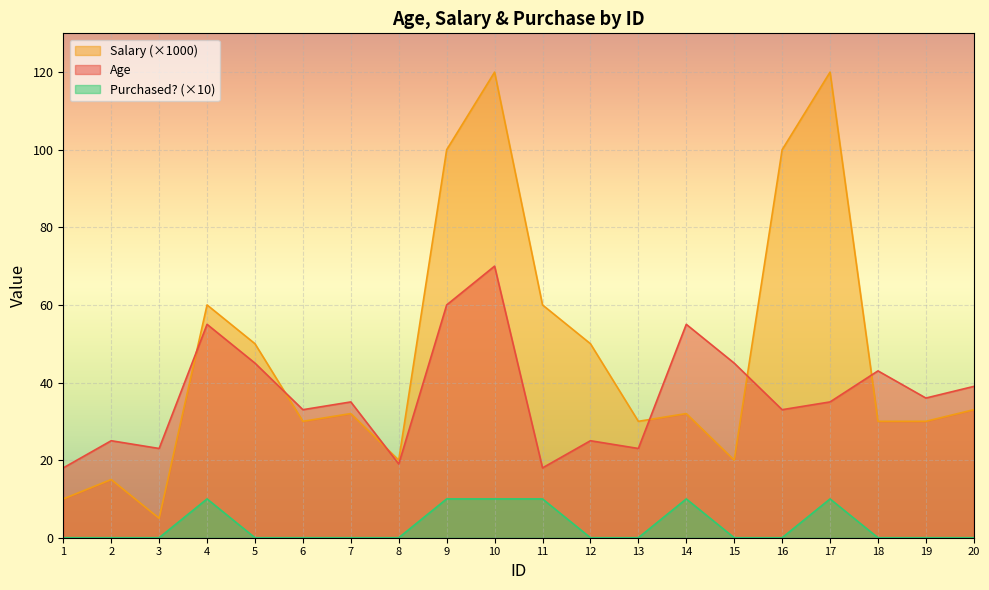

Rank the series by their maximum value, from highest to lowest.

Salary (×1000), Age, Purchased? (×10)